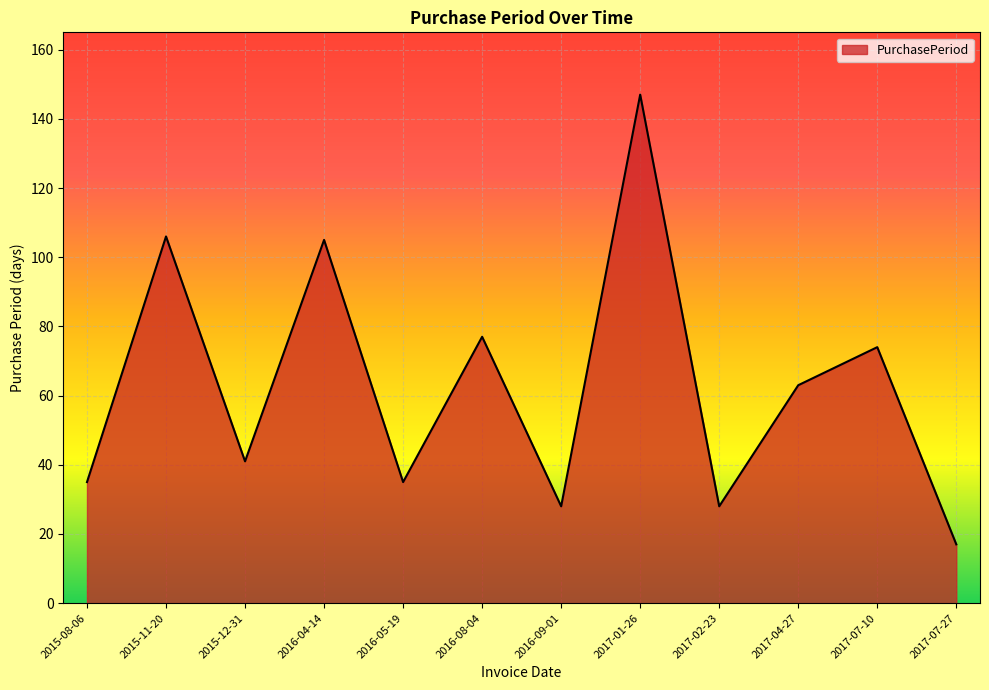

Which category has the lowest value across all series?

2017-07-27